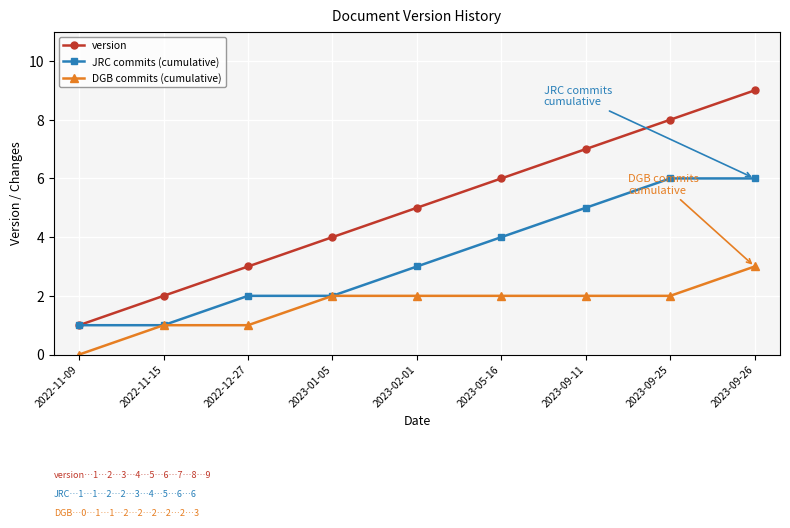

What is the difference between the highest and lowest values at 2023-02-01?

3